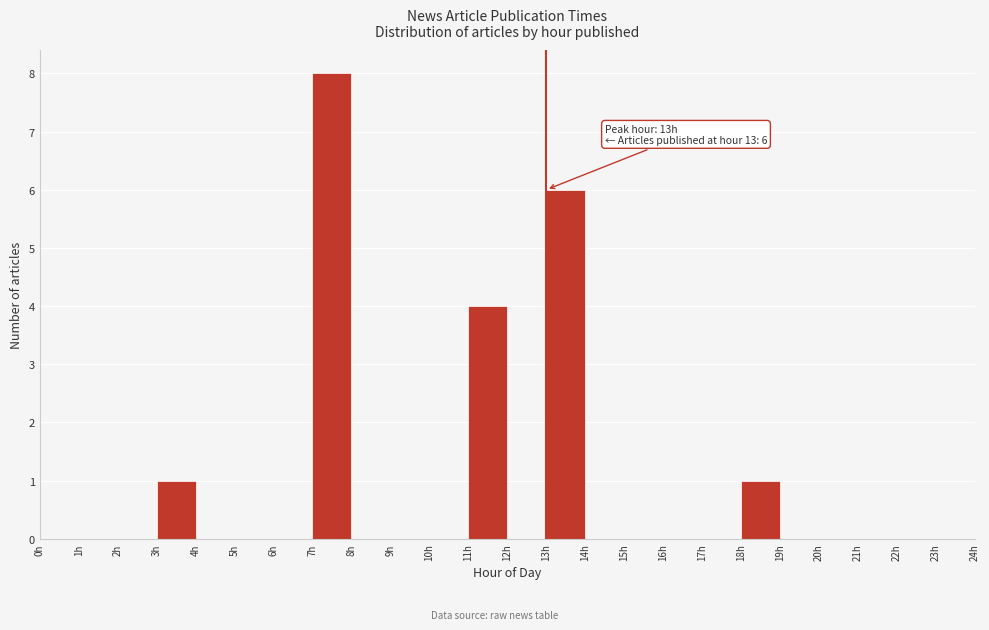

Which range on the x-axis has the tallest bar?

7 to 8